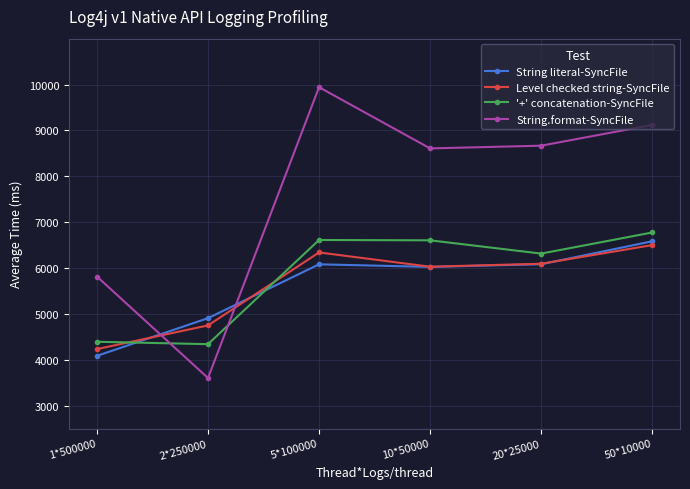

What is the label of the 4th point from the right?

5*100000